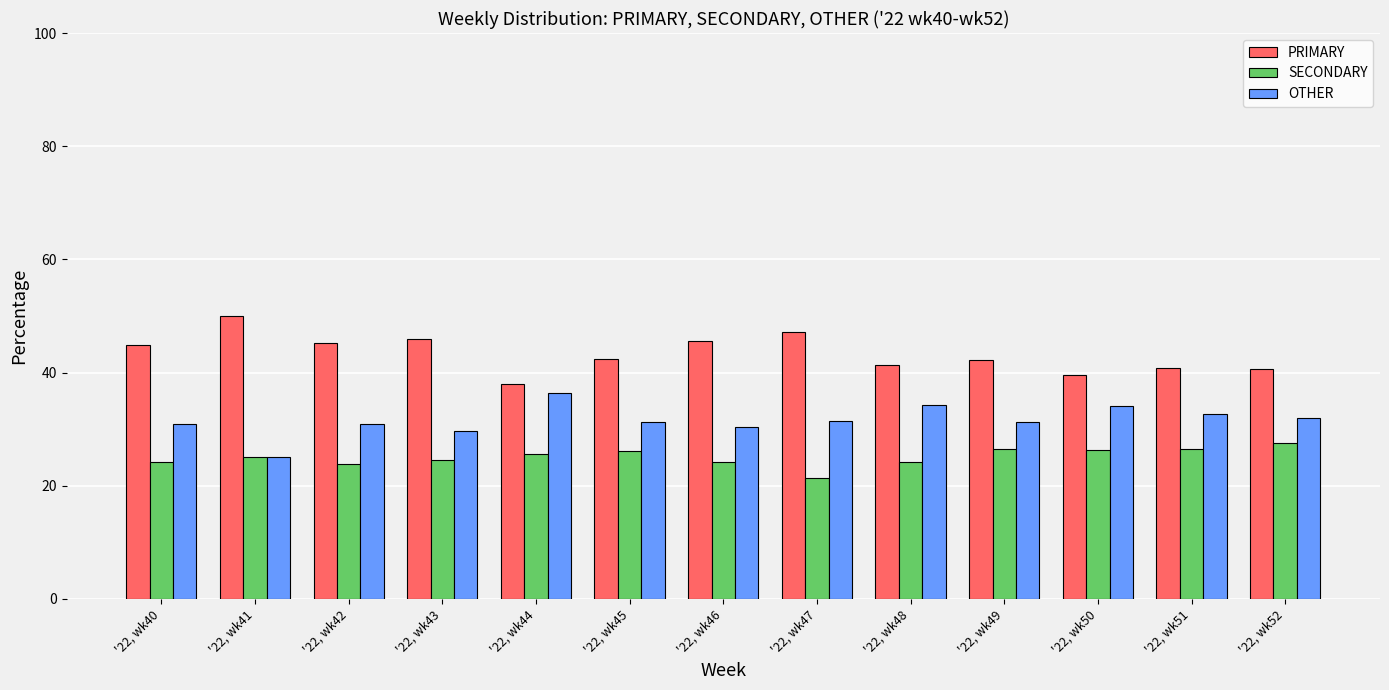

List the series in order of their peak value, highest first.

PRIMARY, OTHER, SECONDARY